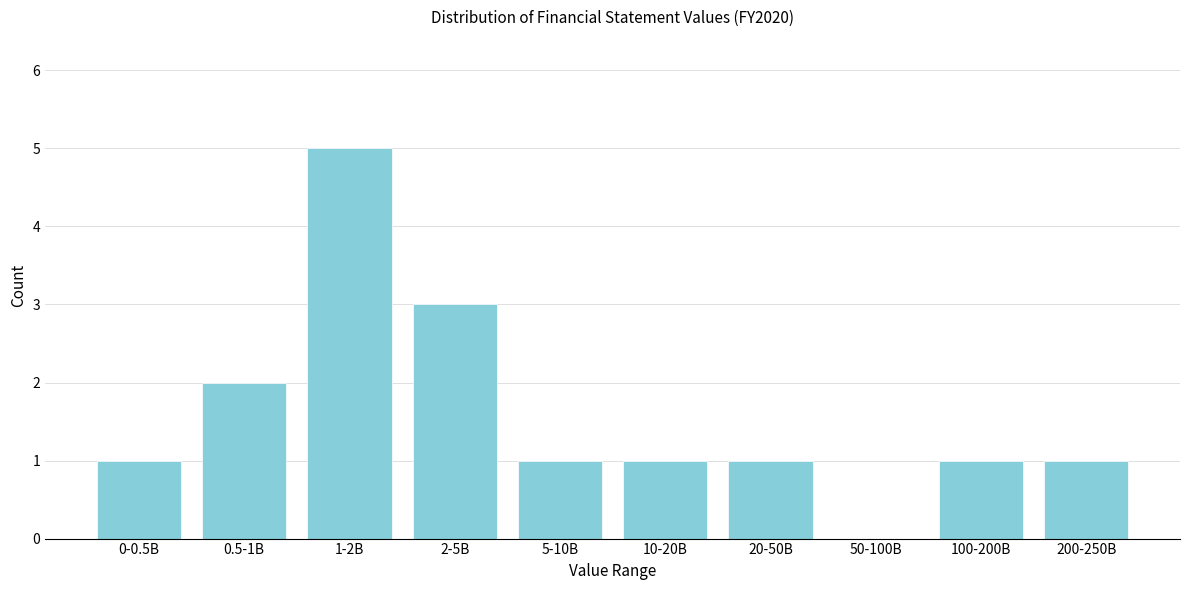

Reading left to right, what are all the values shown in this chart?

0-0.5B=1	0.5-1B=2	1-2B=5	2-5B=3	5-10B=1	10-20B=1	20-50B=1	50-100B=0	100-200B=1	200-250B=1